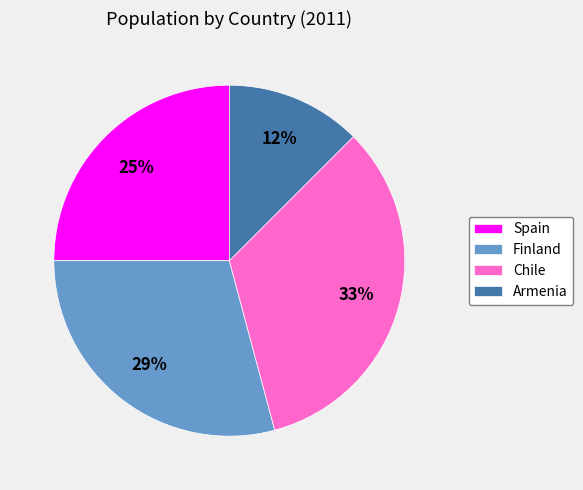

To the nearest percent, what is the difference between the largest and smallest slice percentages?

21%